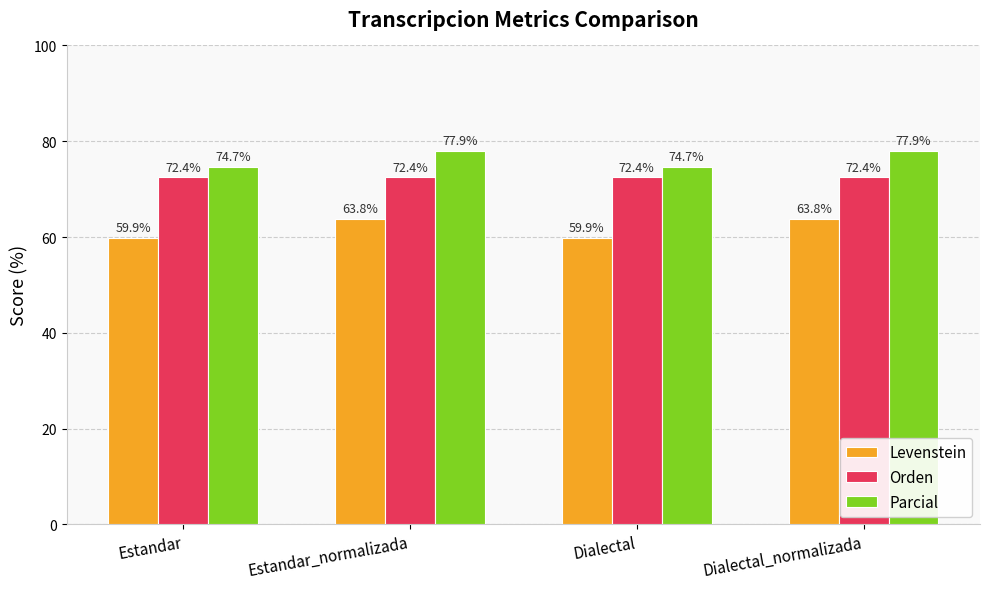

List the series in order of their peak value, highest first.

Parcial, Orden, Levenstein